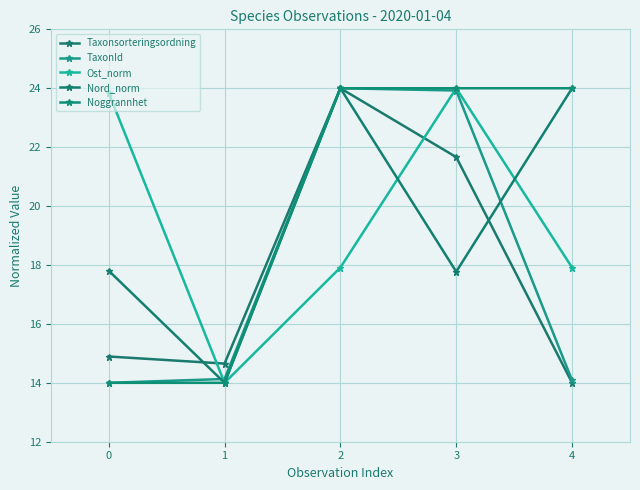

How many values in the Noggrannhet series are below 24?

2